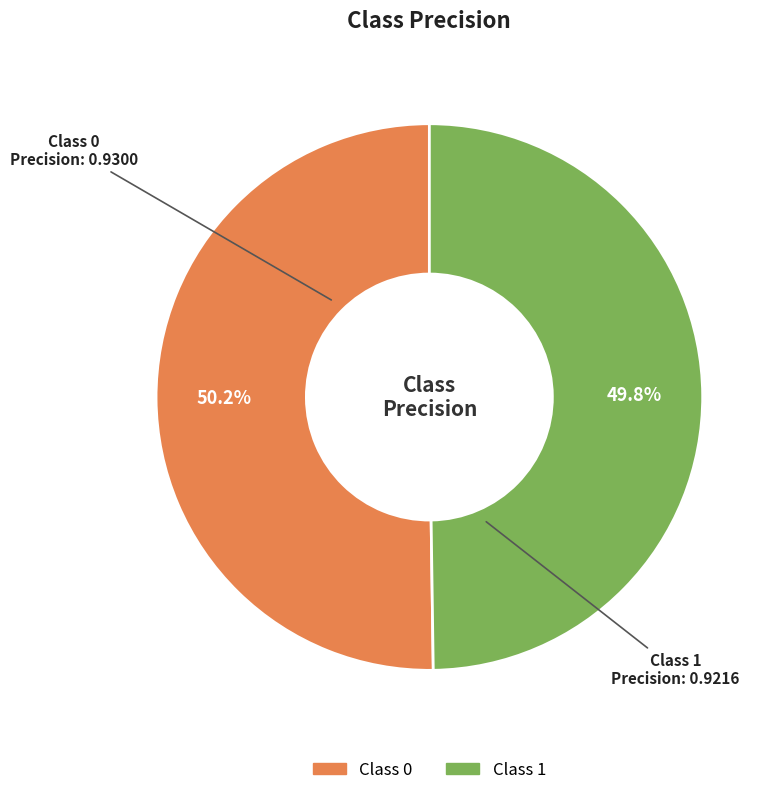

How many segments does this pie chart have?

2